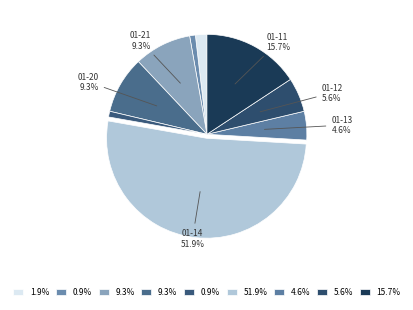

Count the number of slices in the pie.

9